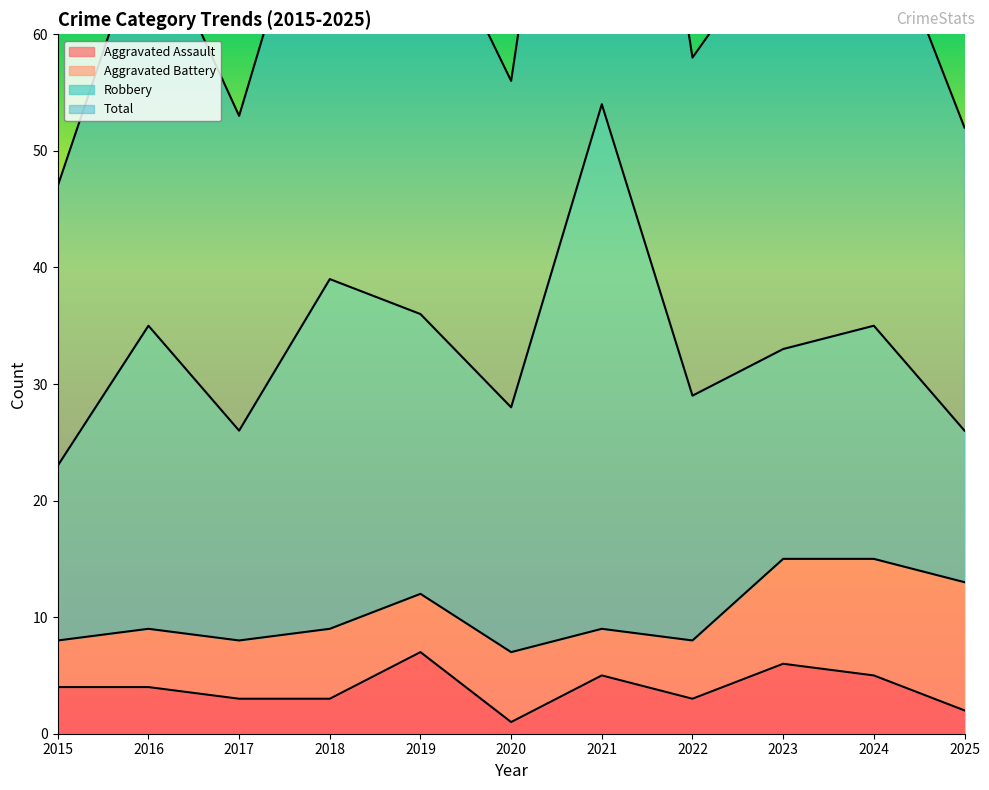

Which series has the widest spread of values?

Total